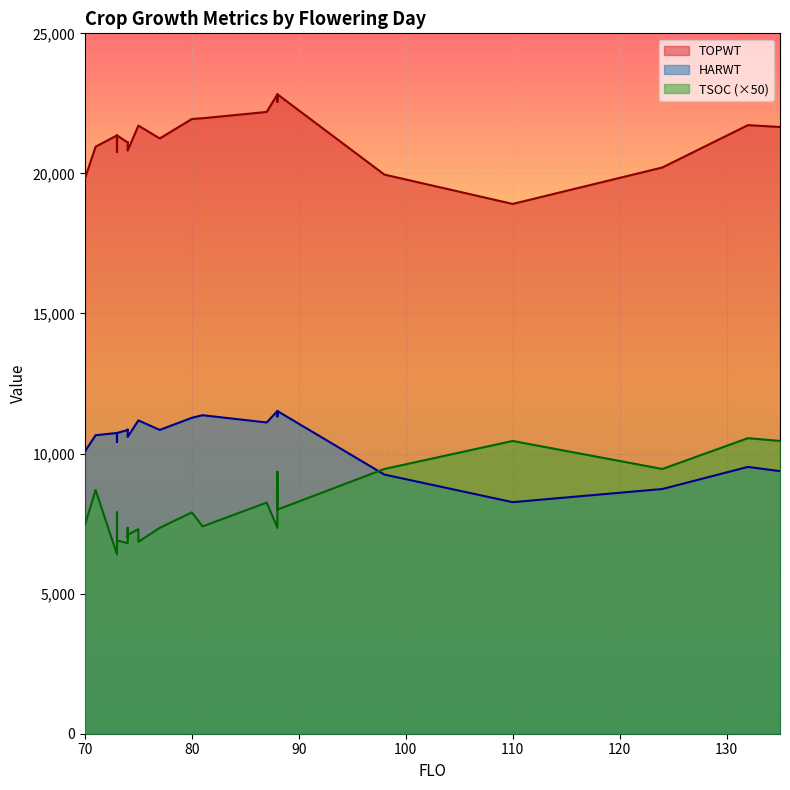

Which series changed the most between 81 and 77?

TOPWT